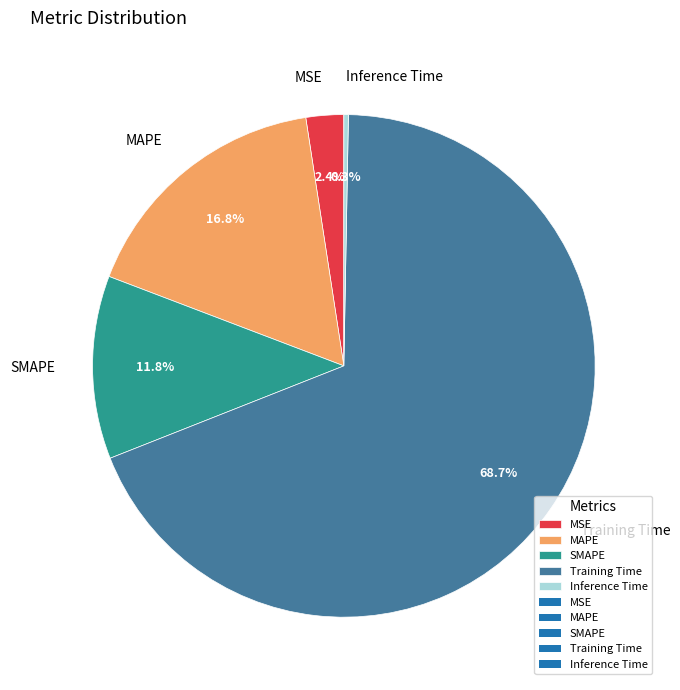

What percentage is the SMAPE slice, to the nearest percent?

12%